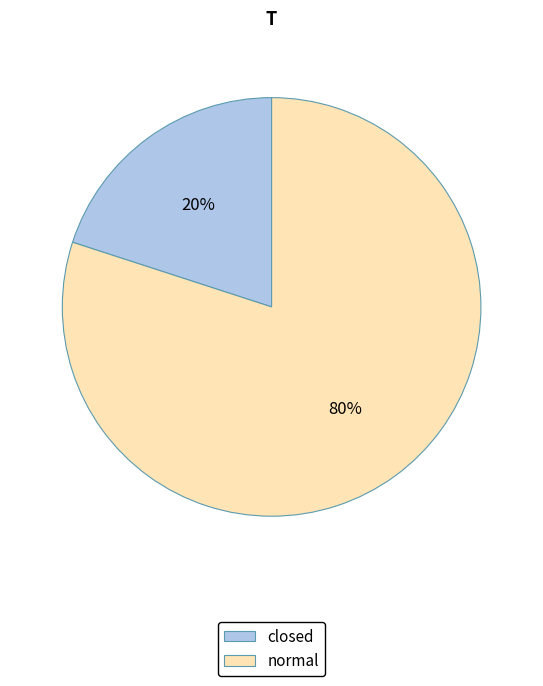

To the nearest percent, what is the combined percentage of closed and normal?

100%